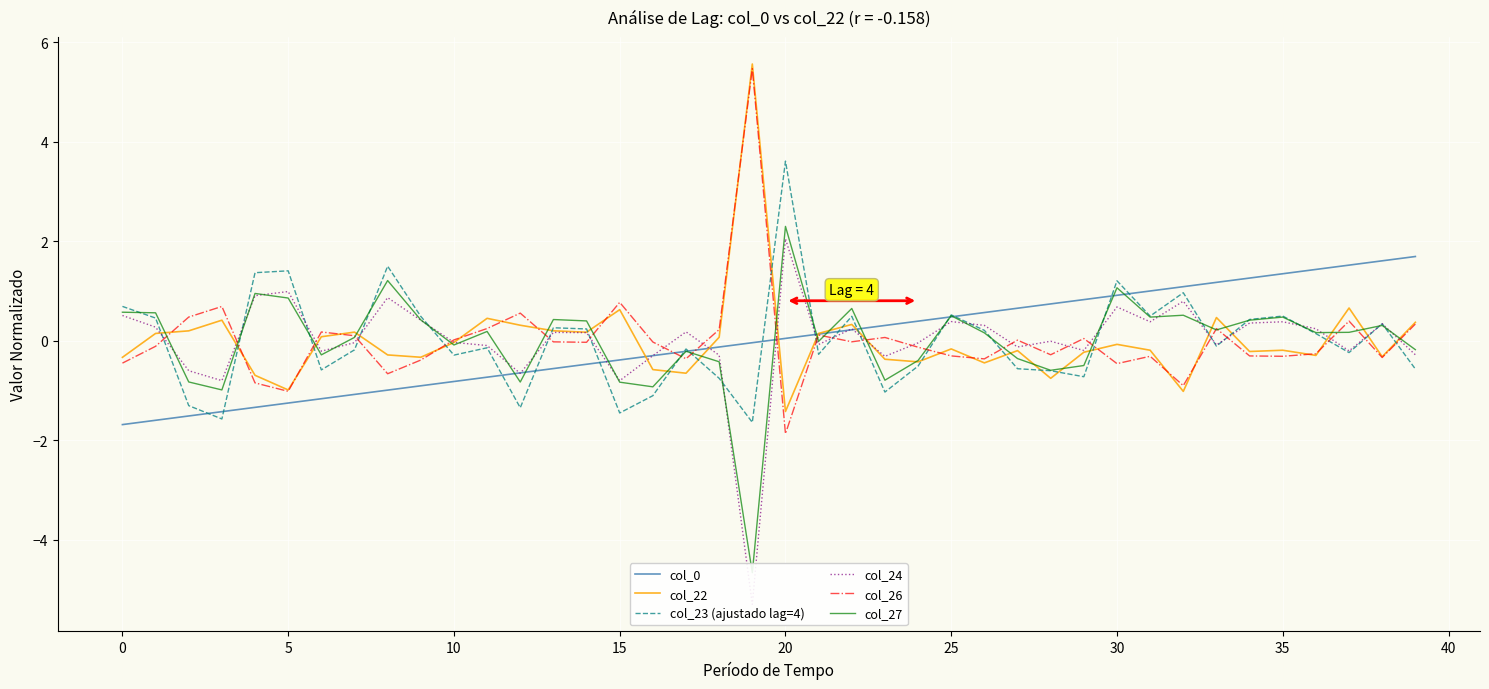

What is the smallest value displayed?

-5.3